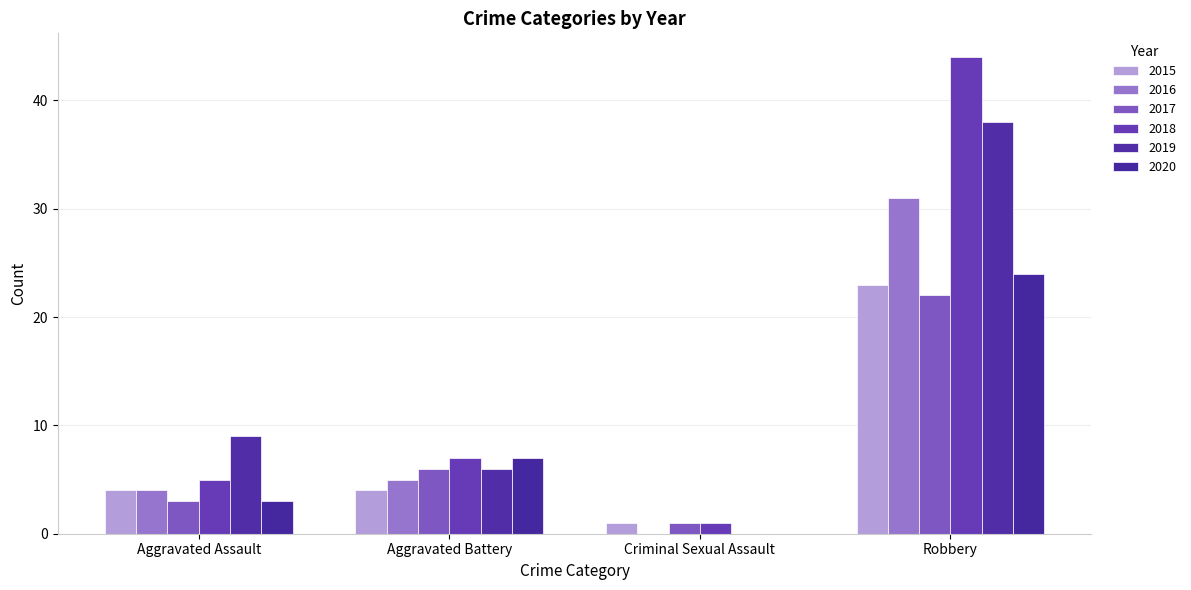

Are the bars grouped side by side (vs. stacked)?

Yes